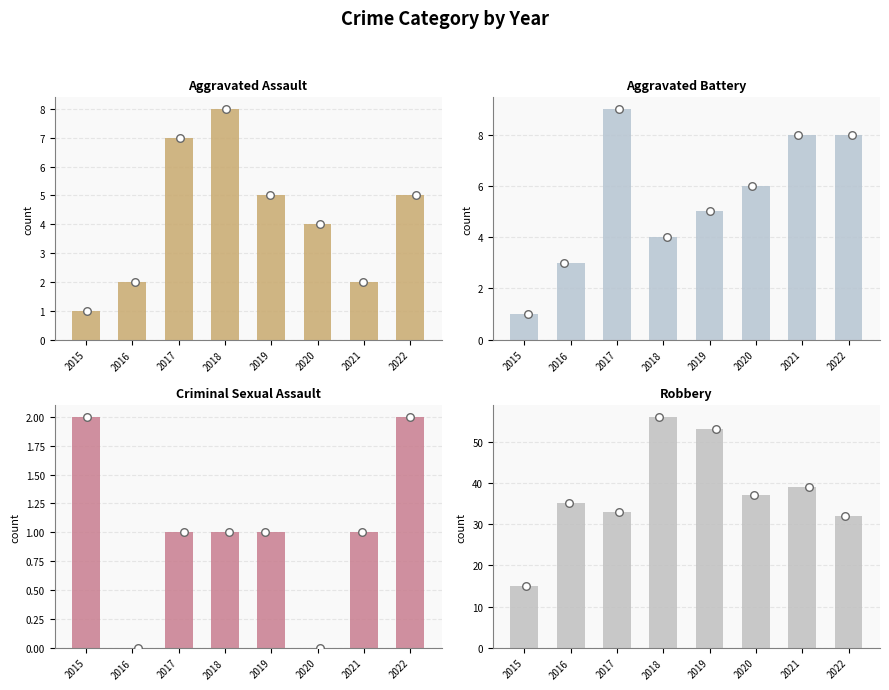

At which category is the sum across all series the highest?

2018